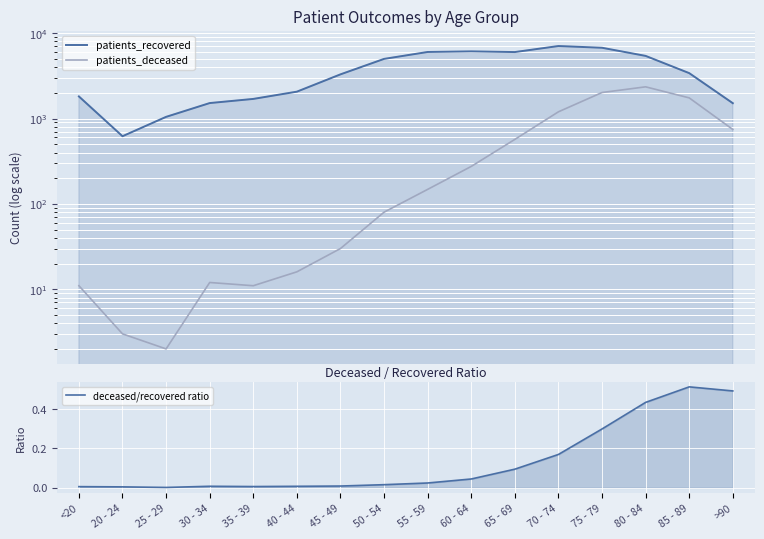

Reading right to left, extract all data points from this chart.

patients_recovered: >90=1514.0	85 - 89=3407.0	80 - 84=5424.0	75 - 79=6756.0	70 - 74=7080.0	65 - 69=6015.0	60 - 64=6126.0	55 - 59=6029.0	50 - 54=5002.0	45 - 49=3296.0	40 - 44=2066.0	35 - 39=1699.0	30 - 34=1519.0	25 - 29=1047.0	20 - 24=621.0	<20=1817.0
patients_deceased: >90=745.0	85 - 89=1747.0	80 - 84=2354.0	75 - 79=2020.0	70 - 74=1200.0	65 - 69=570.0	60 - 64=275.0	55 - 59=148.0	50 - 54=80.0	45 - 49=30.0	40 - 44=16.0	35 - 39=11.0	30 - 34=12.0	25 - 29=2.0	20 - 24=3.0	<20=11.0
deceased/recovered ratio: >90=0.5	85 - 89=0.5	80 - 84=0.4	75 - 79=0.3	70 - 74=0.2	65 - 69=0.1	60 - 64=0.0	55 - 59=0.0	50 - 54=0.0	45 - 49=0.0	40 - 44=0.0	35 - 39=0.0	30 - 34=0.0	25 - 29=0.0	20 - 24=0.0	<20=0.0